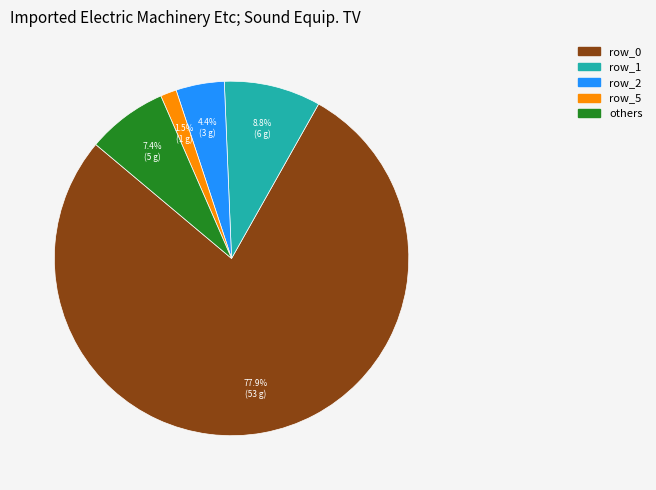

Is there a majority slice in this chart?

Yes